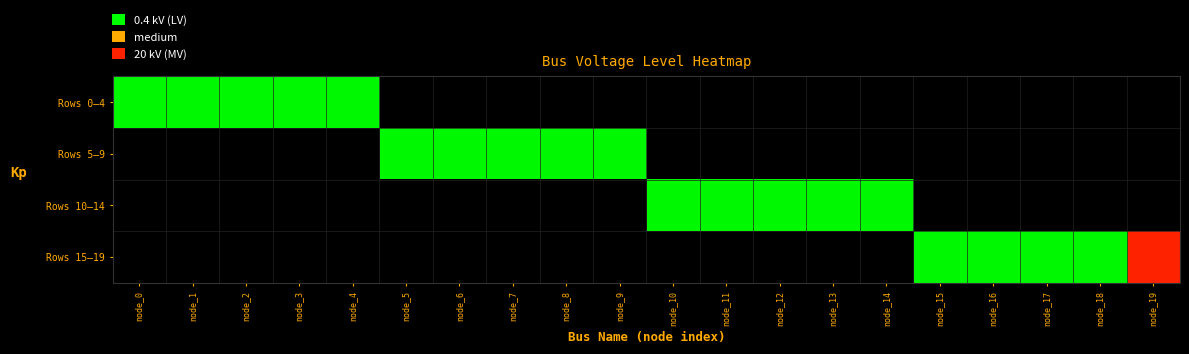

Reading left to right, extract all data points from this chart.

Rows 0–4: node_0=0.4	node_1=0.4	node_2=0.4	node_3=0.4	node_4=0.4	node_5=0.0	node_6=0.0	node_7=0.0	node_8=0.0	node_9=0.0	node_10=0.0	node_11=0.0	node_12=0.0	node_13=0.0	node_14=0.0	node_15=0.0	node_16=0.0	node_17=0.0	node_18=0.0	node_19=0.0
Rows 5–9: node_0=0.0	node_1=0.0	node_2=0.0	node_3=0.0	node_4=0.0	node_5=0.4	node_6=0.4	node_7=0.4	node_8=0.4	node_9=0.4	node_10=0.0	node_11=0.0	node_12=0.0	node_13=0.0	node_14=0.0	node_15=0.0	node_16=0.0	node_17=0.0	node_18=0.0	node_19=0.0
Rows 10–14: node_0=0.0	node_1=0.0	node_2=0.0	node_3=0.0	node_4=0.0	node_5=0.0	node_6=0.0	node_7=0.0	node_8=0.0	node_9=0.0	node_10=0.4	node_11=0.4	node_12=0.4	node_13=0.4	node_14=0.4	node_15=0.0	node_16=0.0	node_17=0.0	node_18=0.0	node_19=0.0
Rows 15–19: node_0=0.0	node_1=0.0	node_2=0.0	node_3=0.0	node_4=0.0	node_5=0.0	node_6=0.0	node_7=0.0	node_8=0.0	node_9=0.0	node_10=0.0	node_11=0.0	node_12=0.0	node_13=0.0	node_14=0.0	node_15=0.4	node_16=0.4	node_17=0.4	node_18=0.4	node_19=20.0